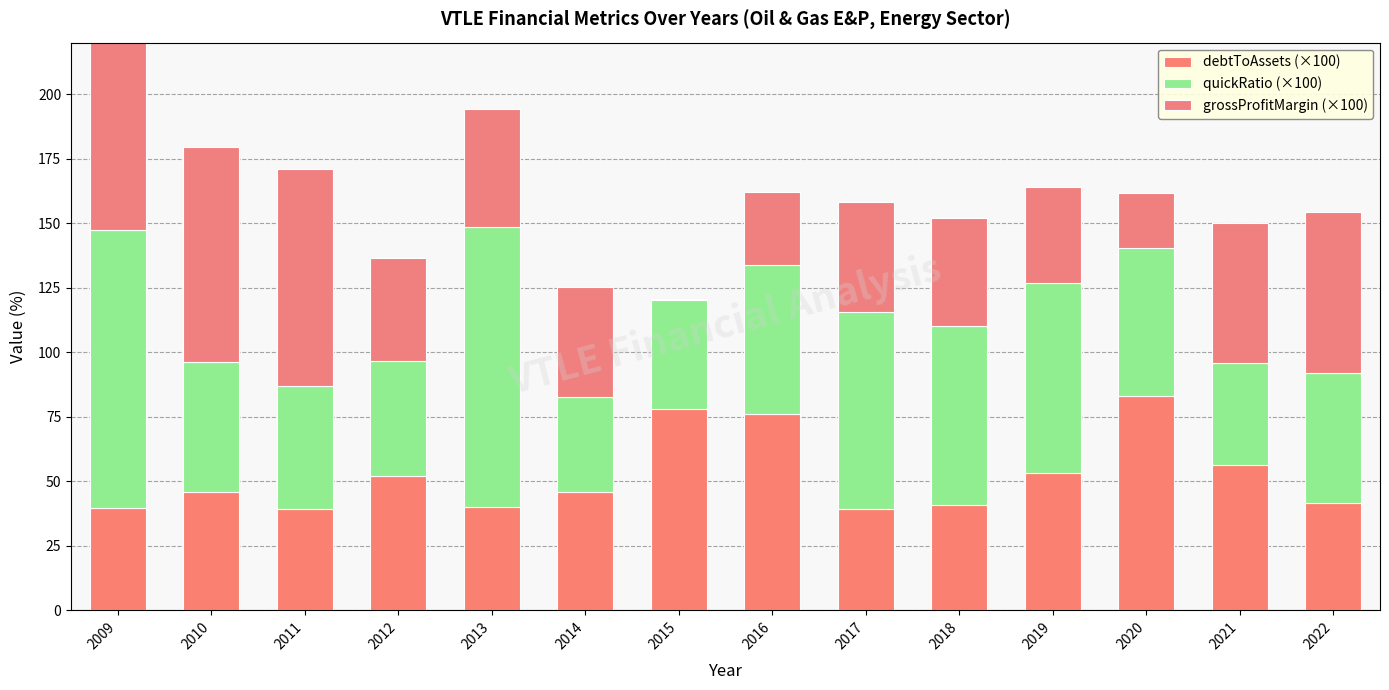

True or false: debtToAssets (×100) has a value of 39.1 at 2017.

True